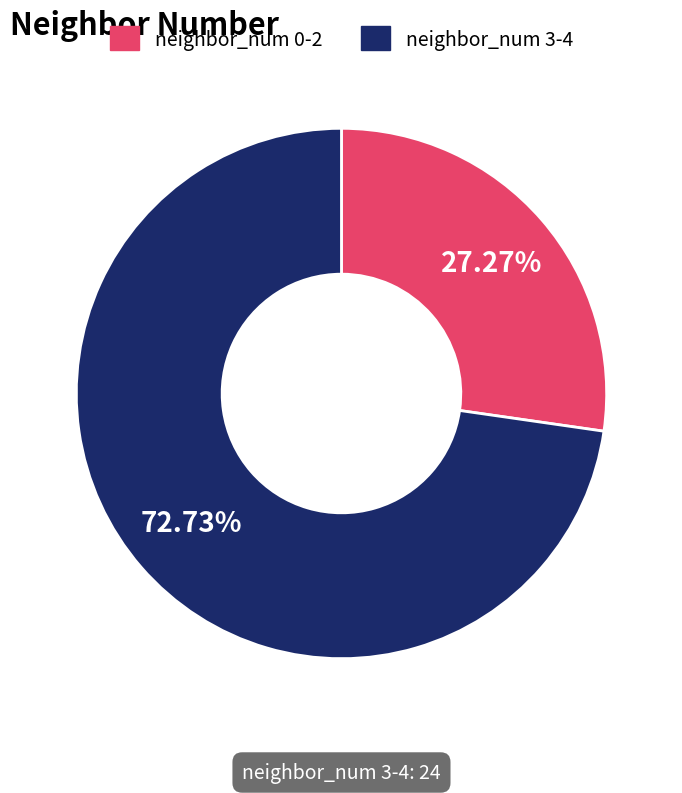

How many segments does this pie chart have?

2